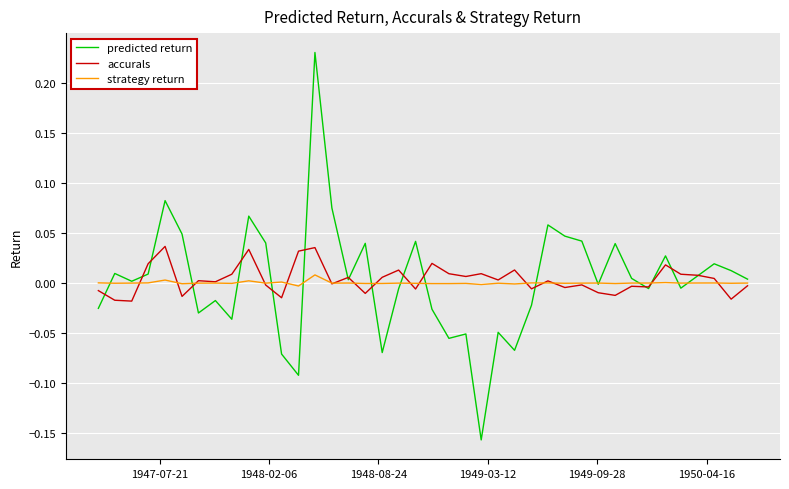

List the series in order of their peak value, lowest first.

strategy return, accurals, predicted return